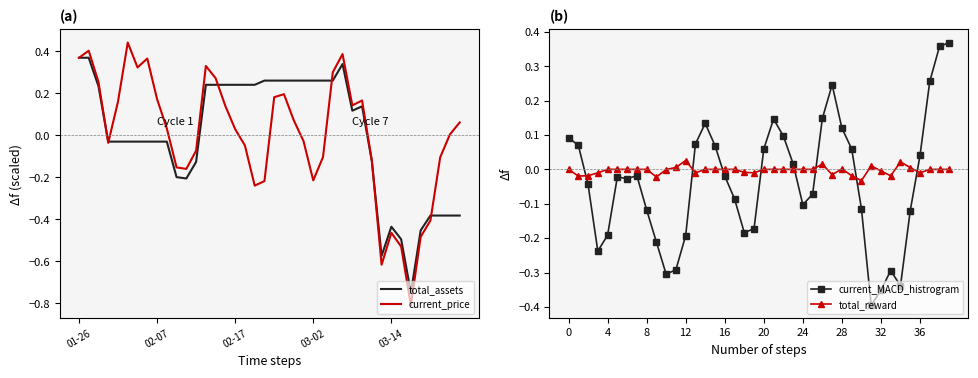

True or false: current_MACD_histrogram has a value of -0.2 at 18.

True